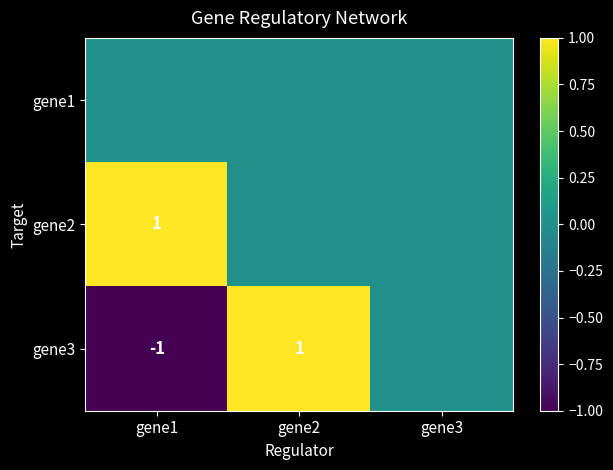

True or false: gene2 has a value of 2 at gene1.

False